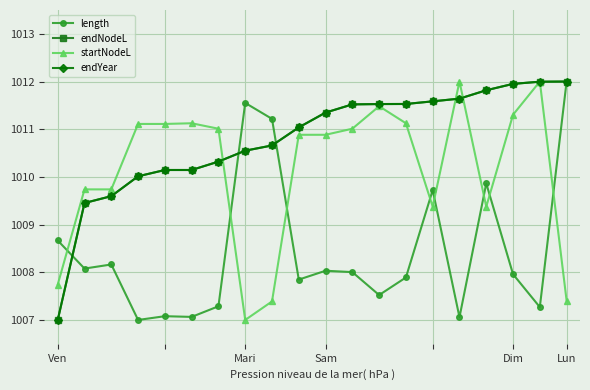

Where is length nearest to the value 1009?

Ven